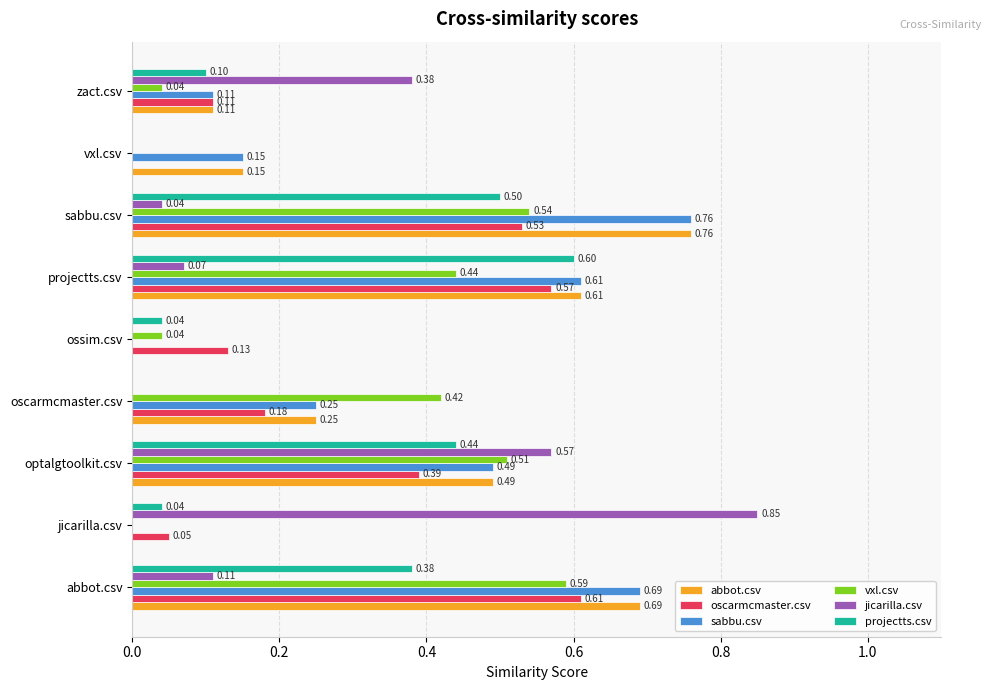

What is the sum of all projectts.csv values?

2.1